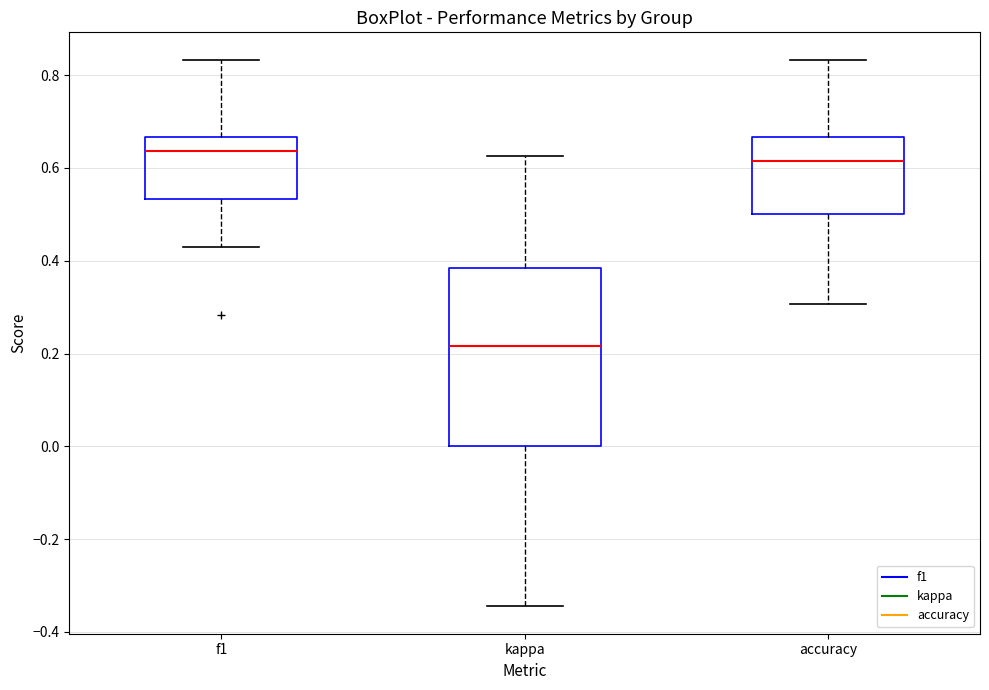

Reading left to right, read every box against the y-axis: the position of its median line, the range the box covers, and the ends of its whiskers. The values are not printed on the chart, so give them approximately, as read against the axis.

f1: median 0.64, box 0.54 to 0.66, whiskers 0.42 to 0.84
kappa: median 0.22, box 0.00 to 0.38, whiskers -0.34 to 0.62
accuracy: median 0.62, box 0.50 to 0.66, whiskers 0.30 to 0.84